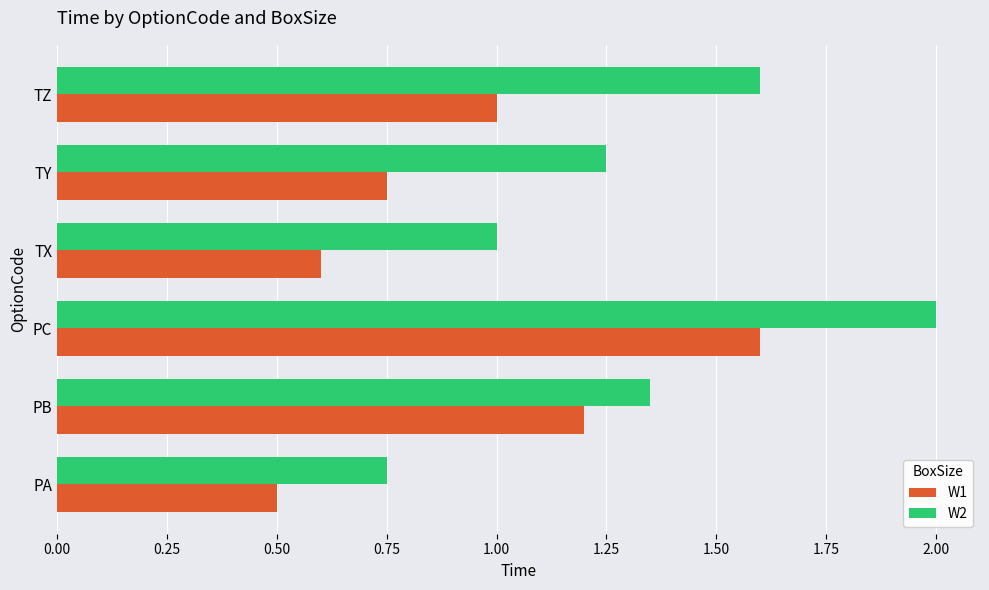

Which series has the widest spread of values?

W2